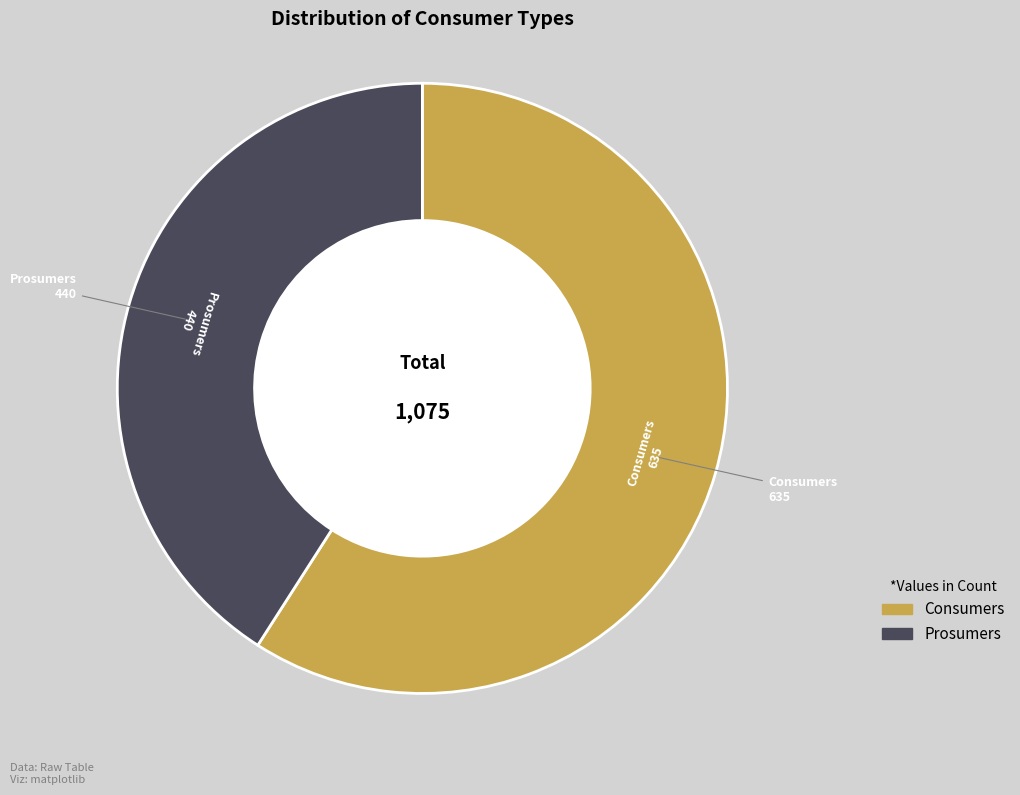

Which slice is the largest?

Consumers